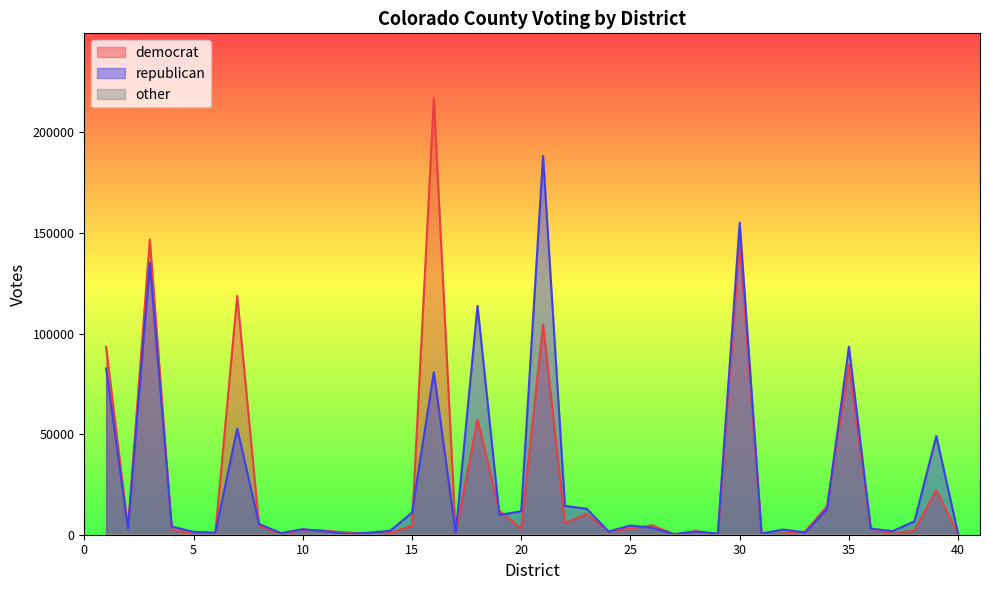

Which series has the largest range (max minus min)?

democrat